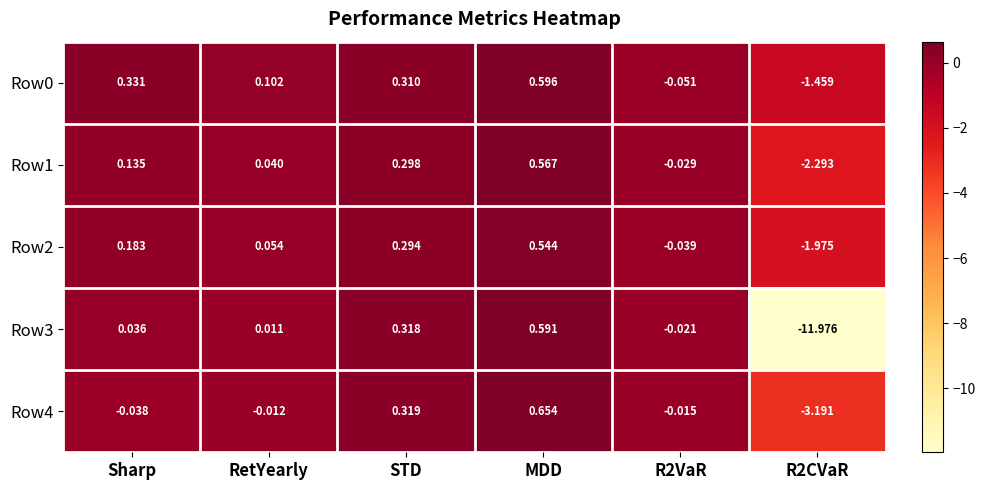

Where does the Row2 series first go above 0?

Sharp